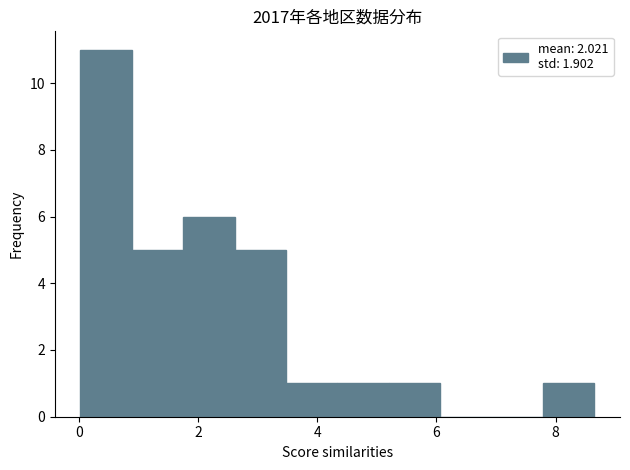

Reading left to right, transcribe this chart: for each bar, give the range it covers on the x-axis and its height. Neither the bar edges nor the heights are printed on the chart, so give them approximately, as read against the axes.

0.0 to 0.8: 11
0.8 to 1.8: 5
1.8 to 2.6: 6
2.6 to 3.4: 5
3.4 to 4.4: 1
4.4 to 5.2: 1
5.2 to 6.0: 1
6.0 to 7.0: 0
7.0 to 7.8: 0
7.8 to 8.6: 1